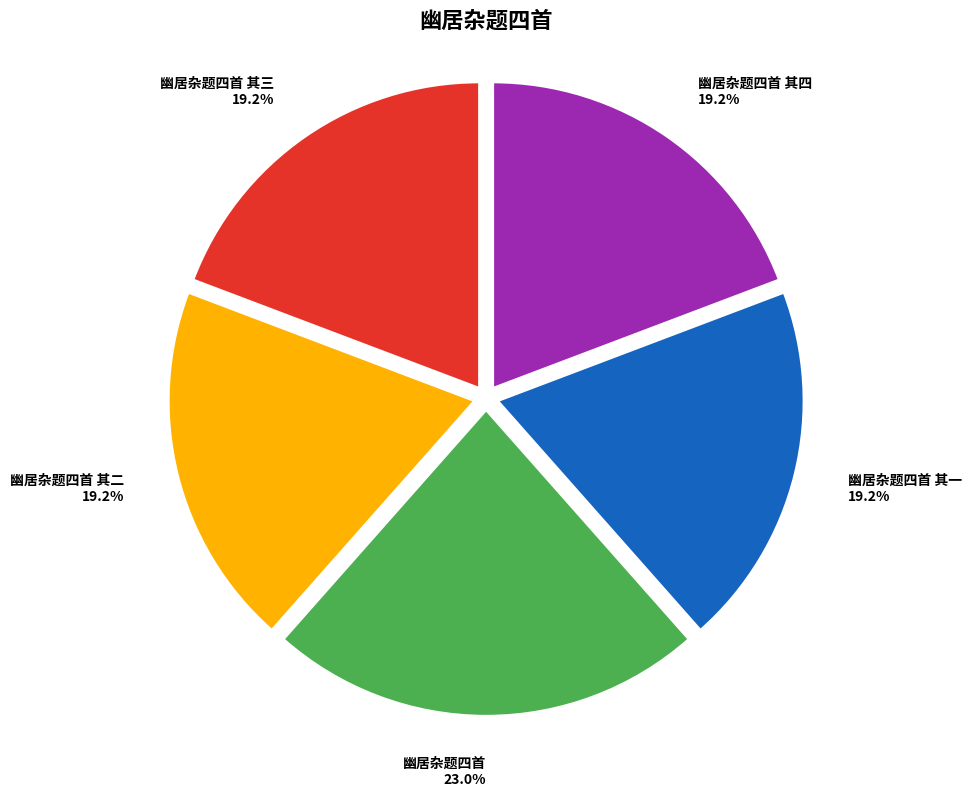

True or false: 幽居杂题四首 其二 accounts for 19% of the total.

True